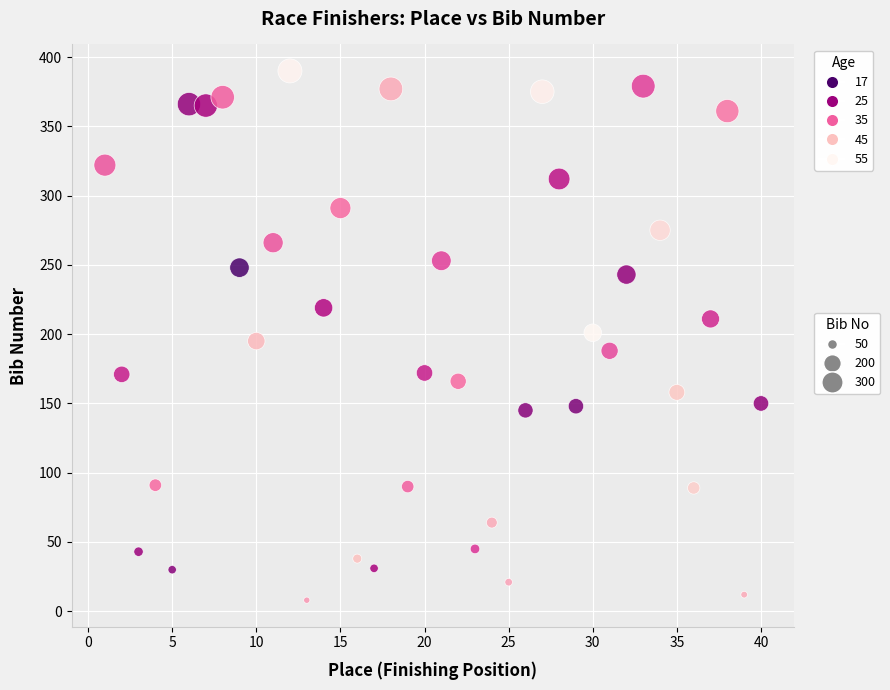

What is the range of X values (max minus min)?

39